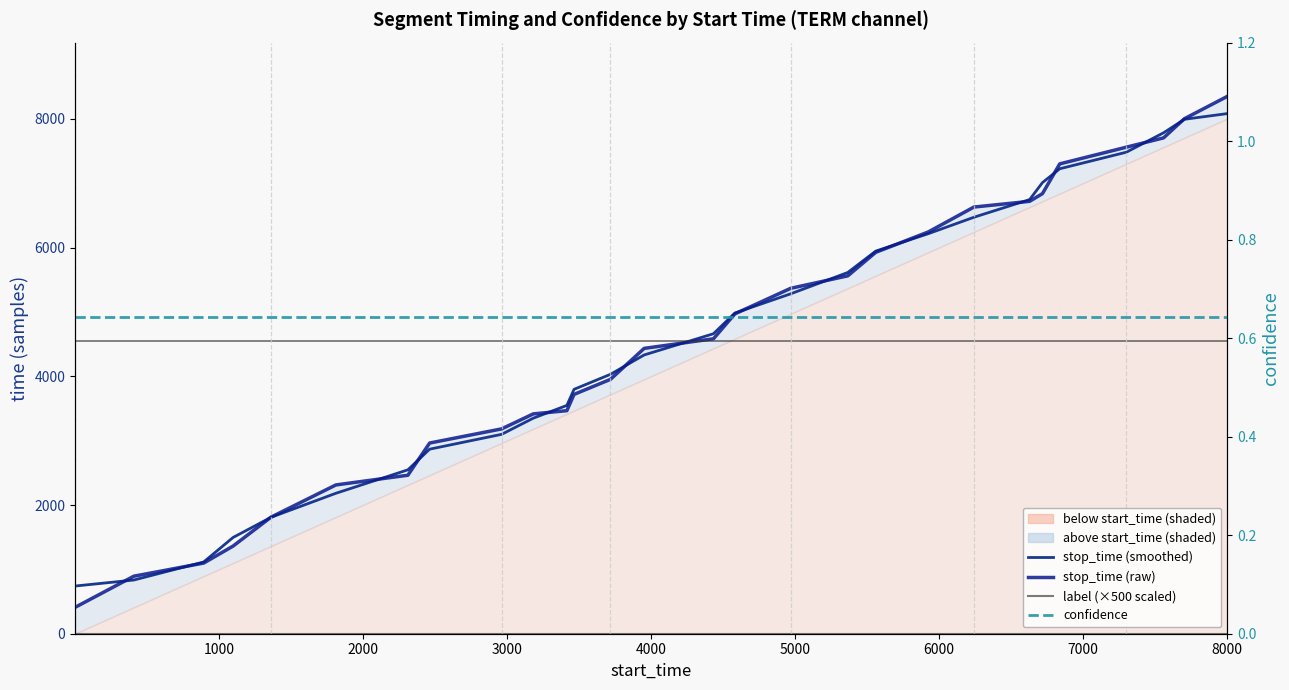

At how many categories does at least one series exceed 4510?

14